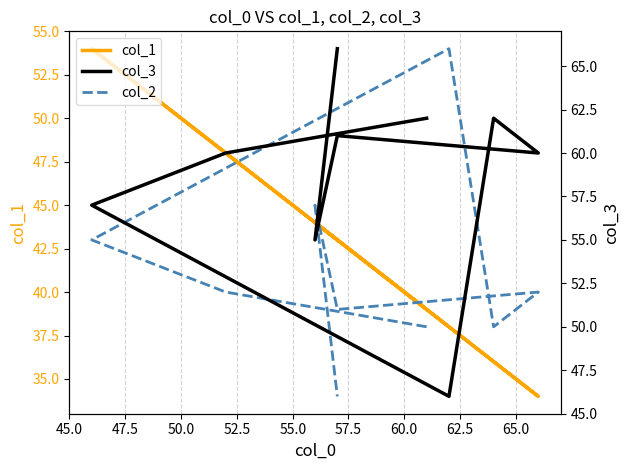

Which series has the widest spread of values?

col_1